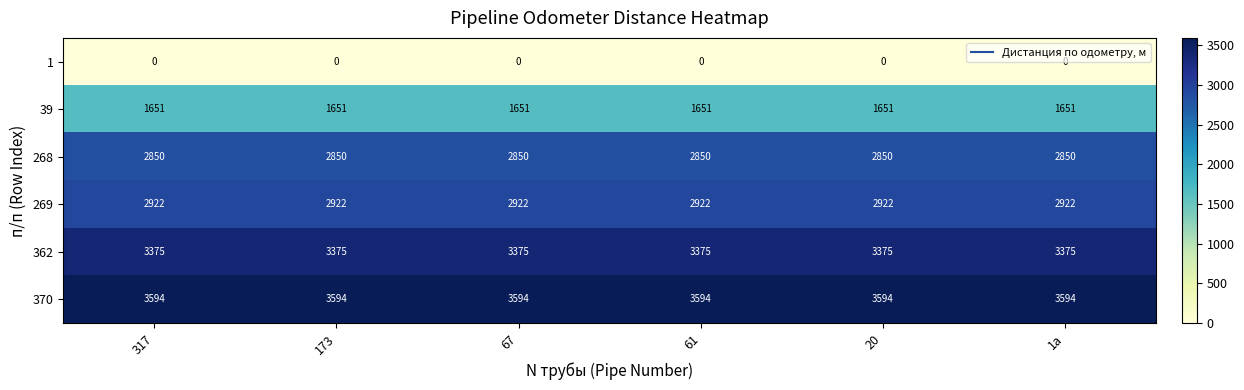

What is the average value of the 269 series?

2922